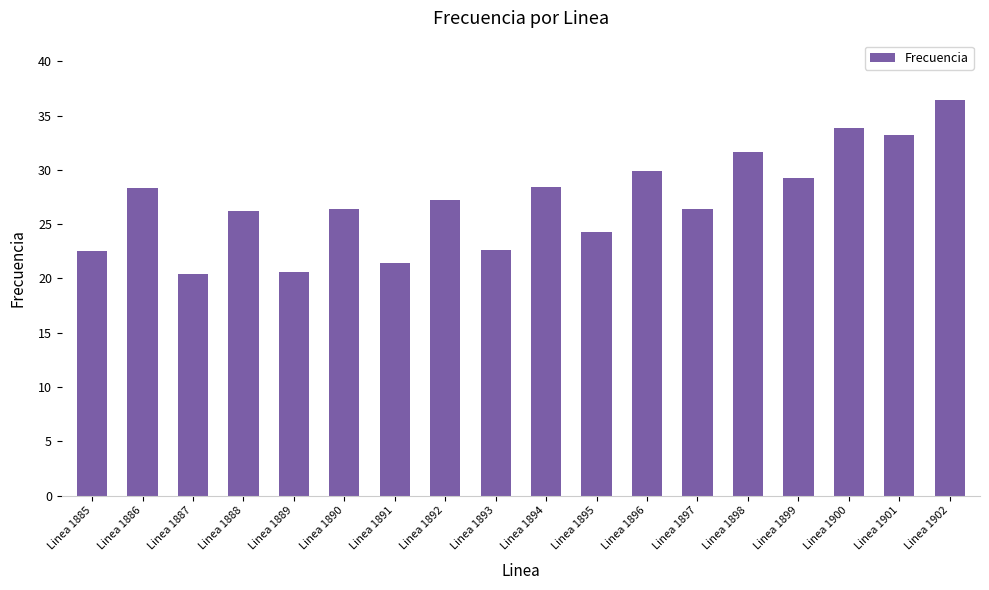

What is the smallest value displayed?

20.4